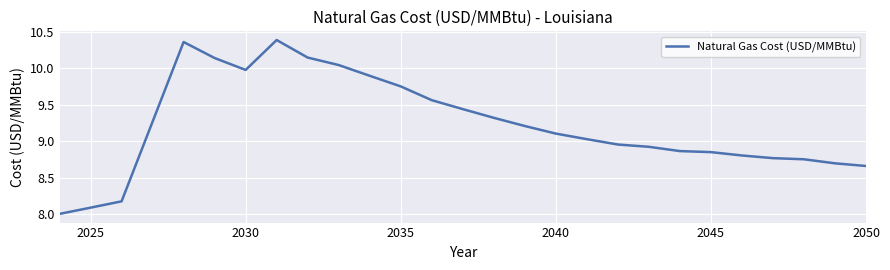

Does the chart display data point markers on the line(s)?

No